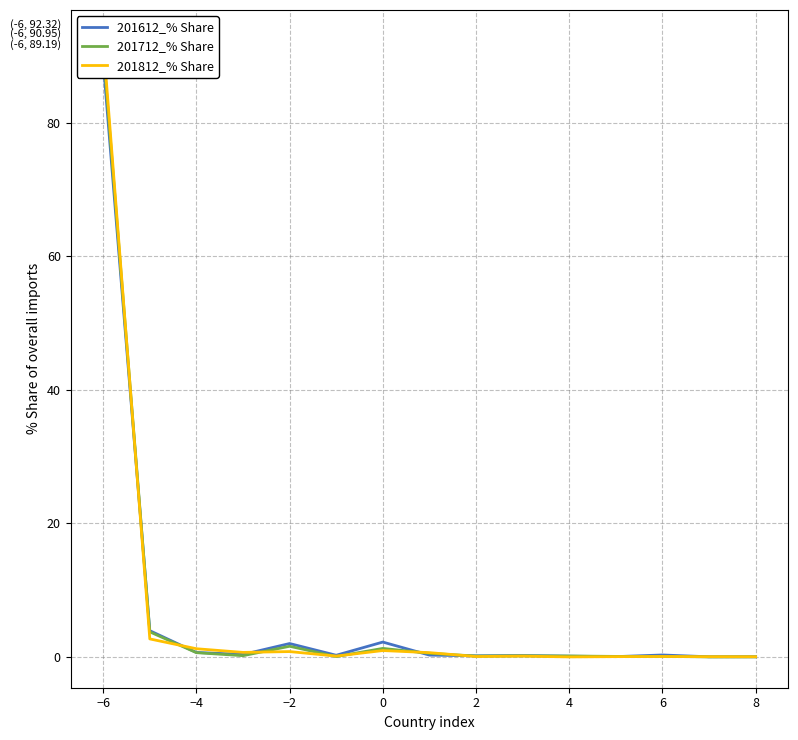

What are all the series names shown in the legend?

201612_% Share, 201712_% Share, 201812_% Share